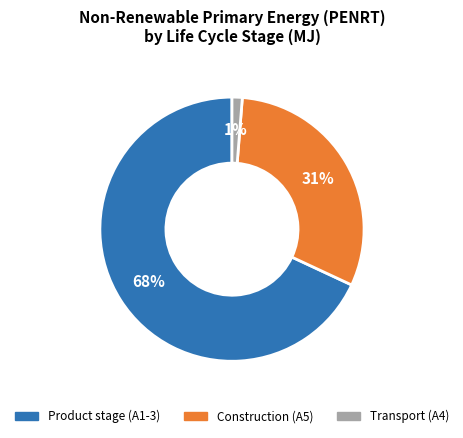

Which slice is the smallest?

Transport (A4)